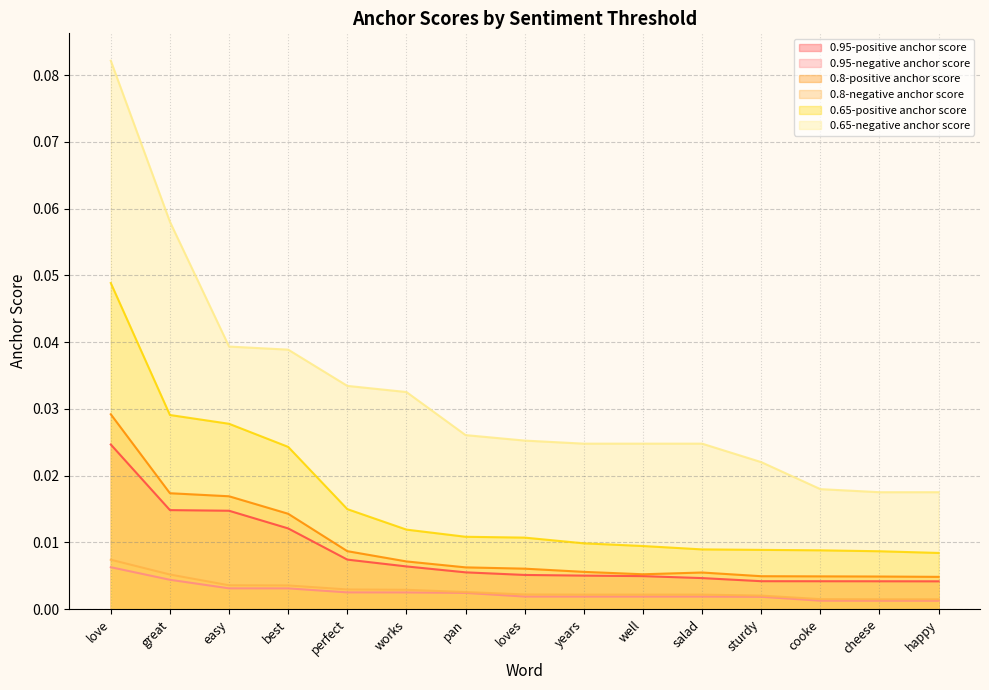

At which label is 0.8-negative anchor score closest to 0?

cheese